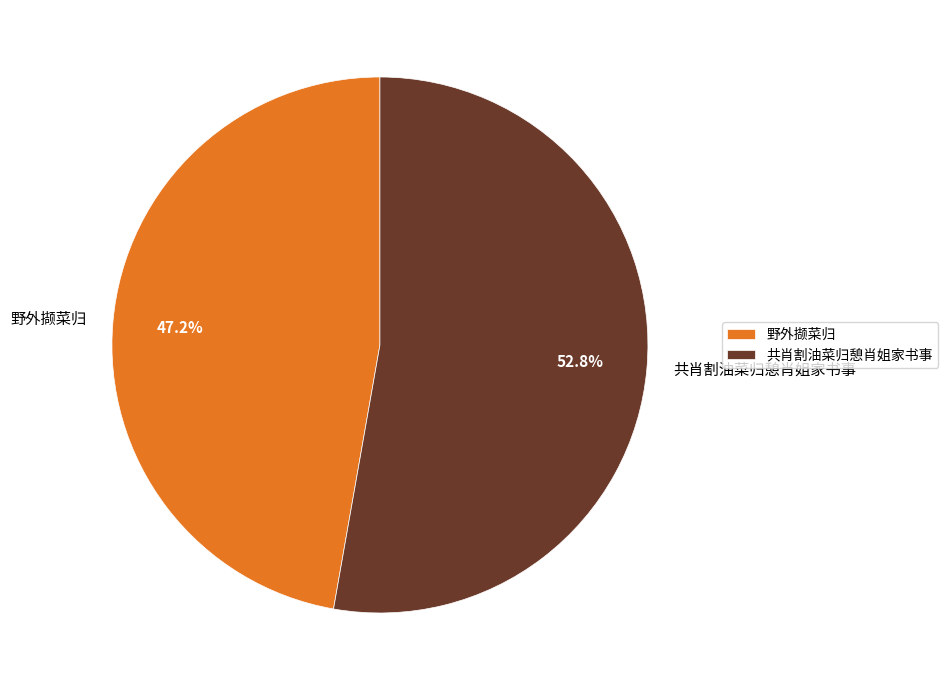

Approximately how many times larger is the value at 野外撷菜归 compared to 共肖割油菜归憩肖姐家书事?

0.9